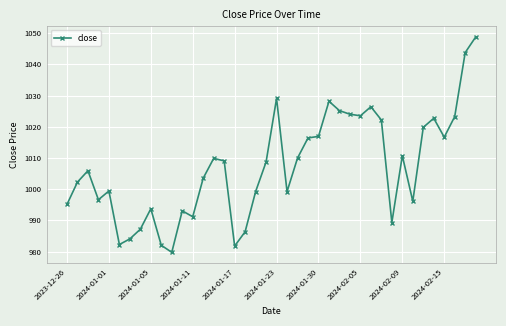

How many data points are less than 1008?

20